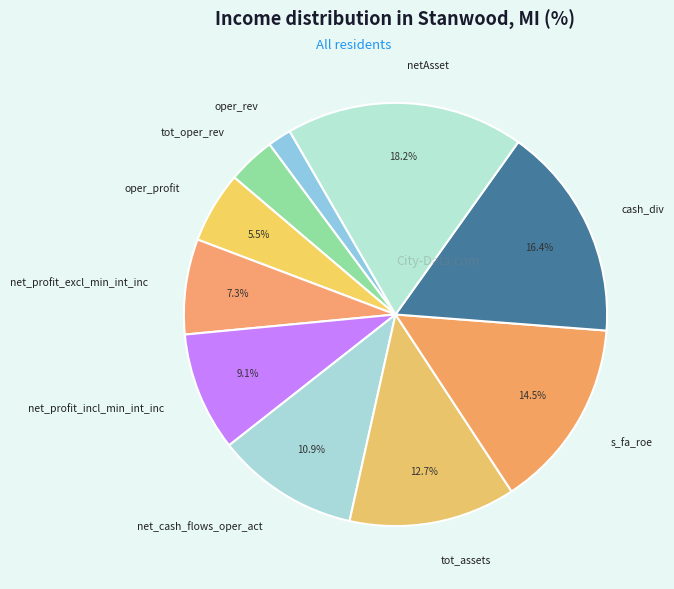

How many segments does this pie chart have?

10